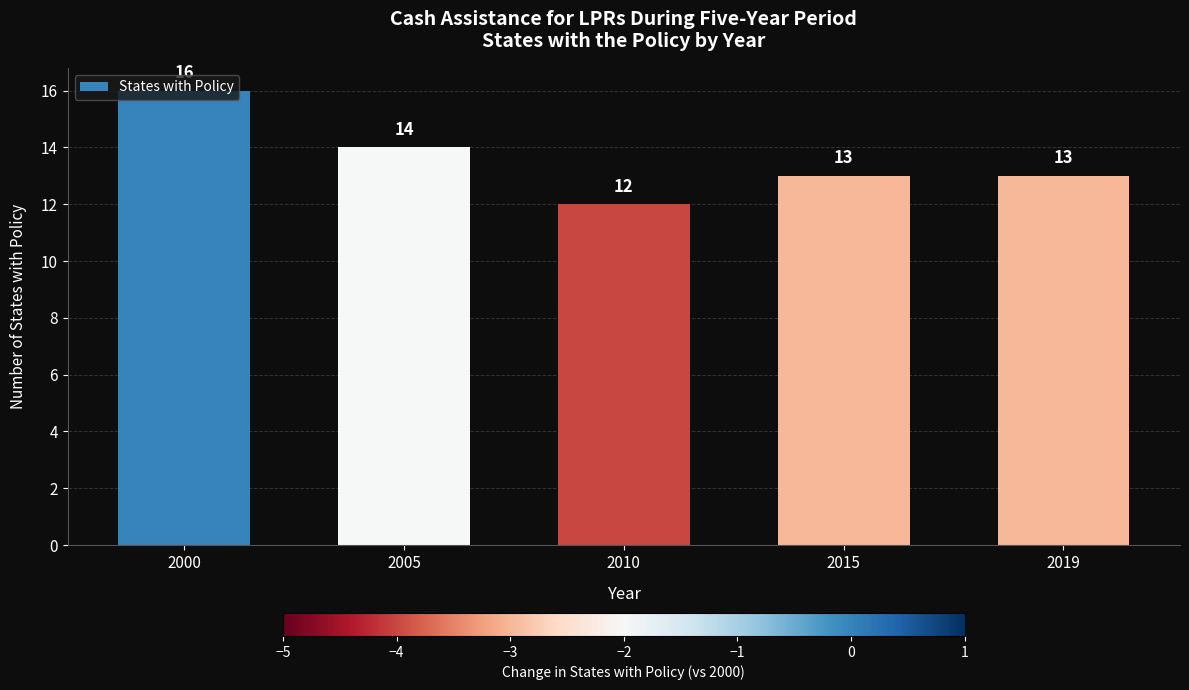

What is the difference between the values at 2000 and 2010?

4